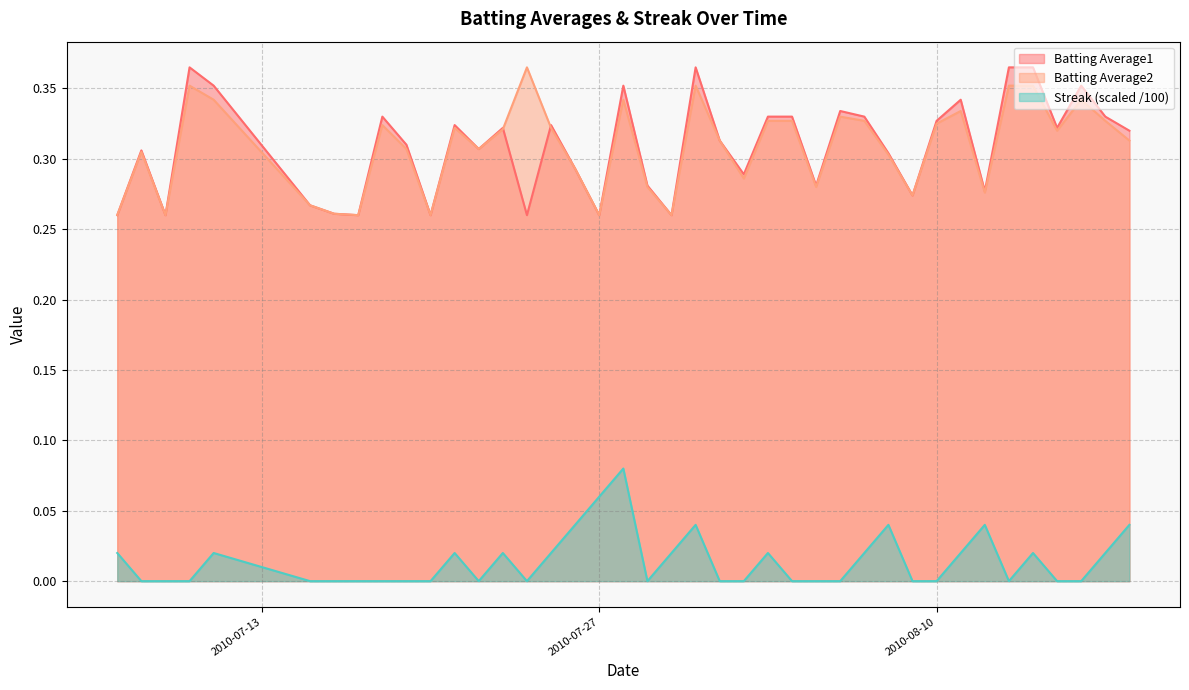

The Batting Average1 series shows 0.2 at 2010-08-10. True or false?

False